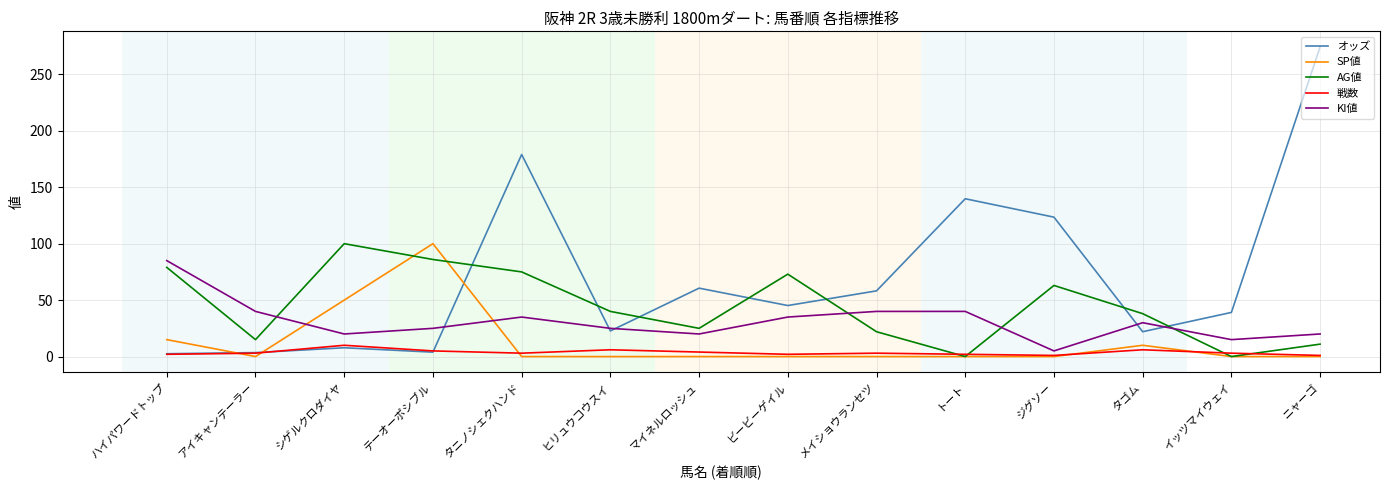

What value does the 戦数 series have at ジグソー?

1.0